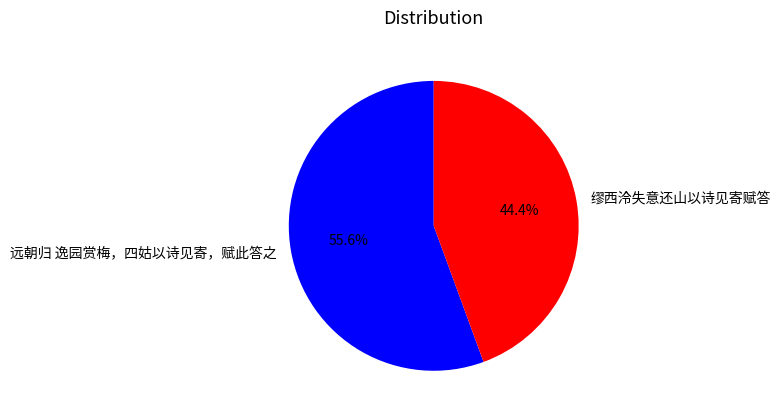

To the nearest percent, what is the average slice percentage?

50%